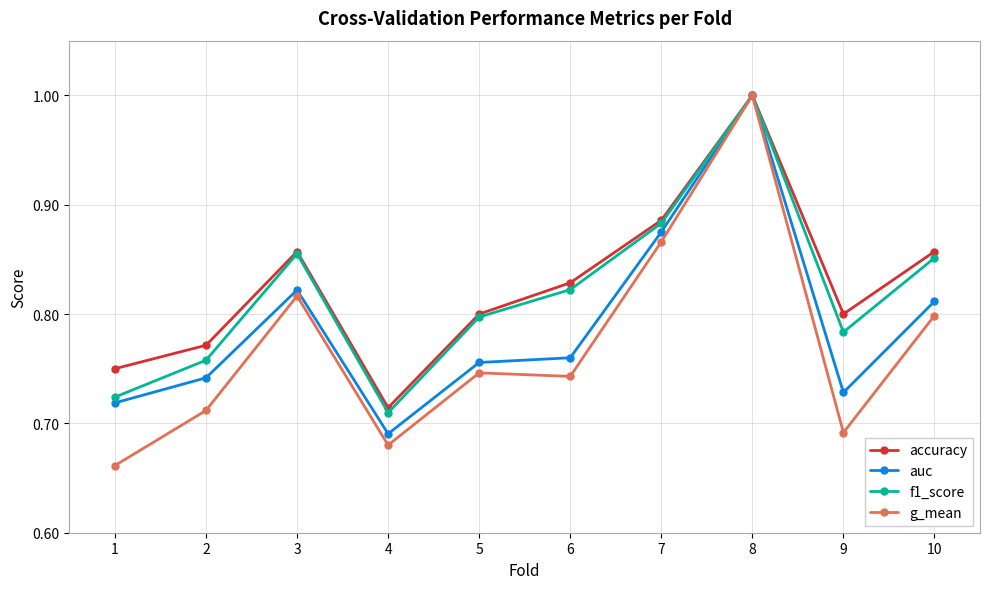

Is it true that f1_score equals 0.2 at 9?

False